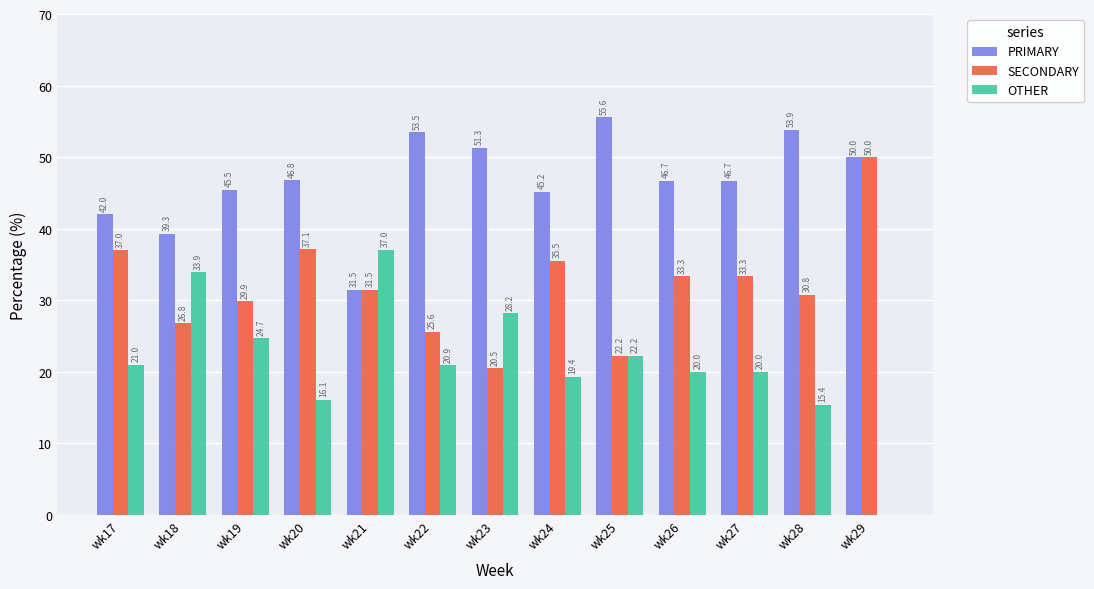

Are the bars grouped side by side (vs. stacked)?

Yes